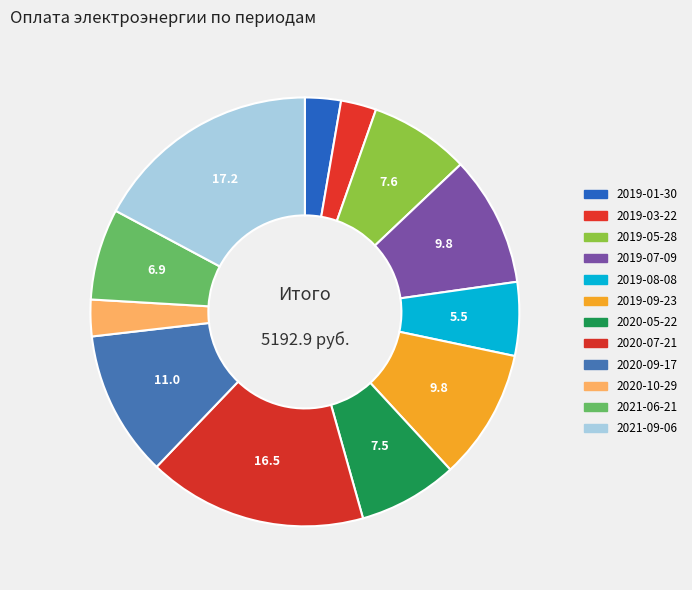

Does 2019-05-28 account for over 50% of the chart?

No